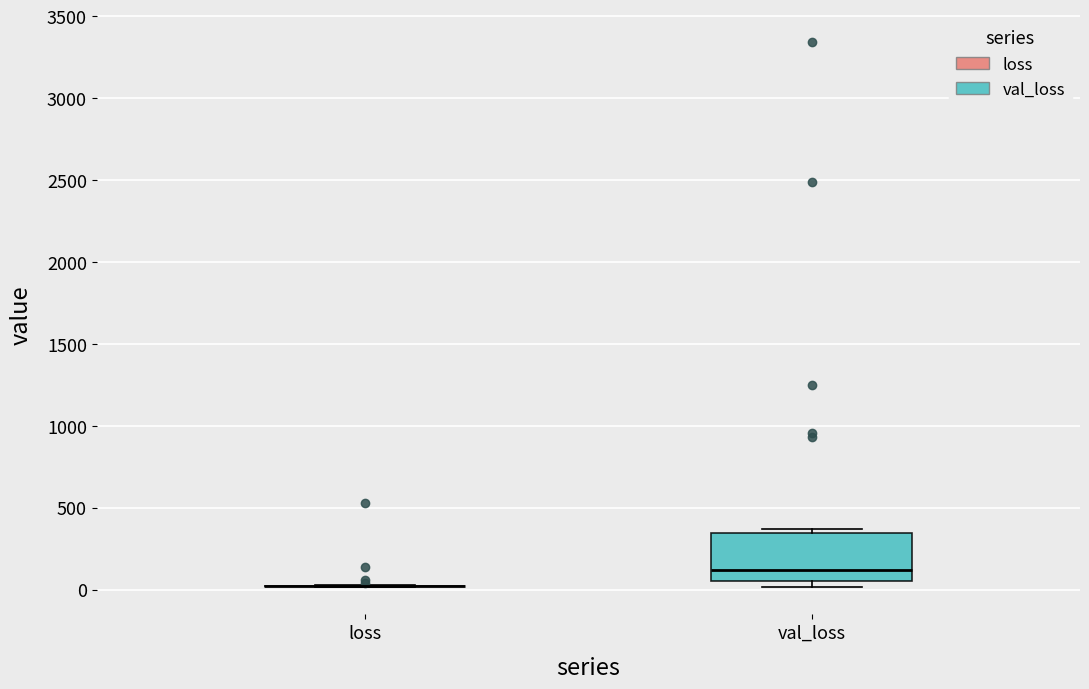

Reading left to right, transcribe this box plot: for each box, give where its median line is, the range the box spans, and where its two whiskers end, as read against the y-axis. The values are not printed on the chart, so give them approximately, as read against the axis.

loss: box collapsed to a line at 0, whiskers 0 to 50
val_loss: median 100, box 50 to 350, whiskers 0 to 350 (just above the box's upper edge)